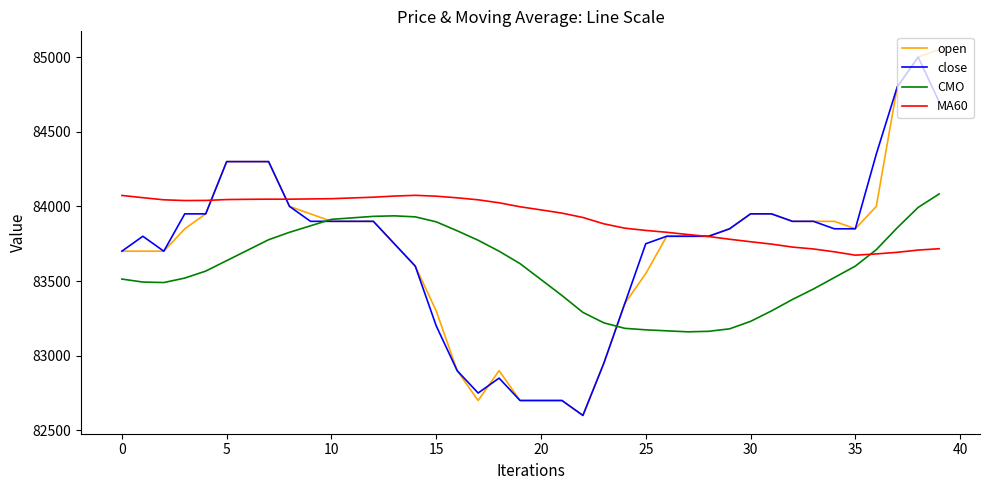

Which series has the largest range (max minus min)?

open